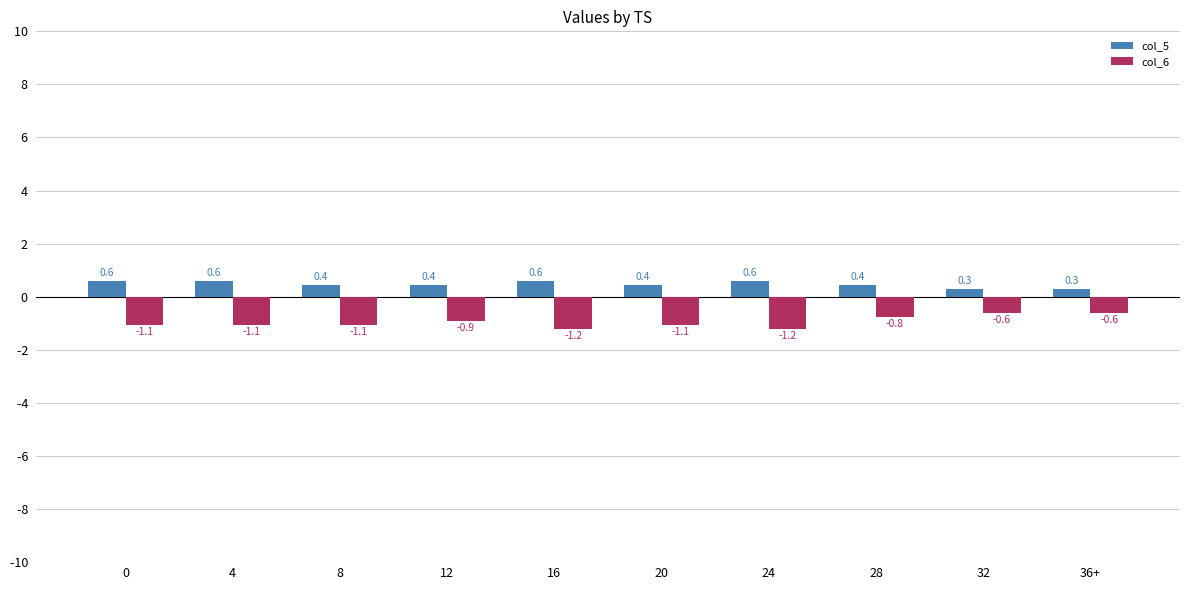

How many groups of bars are there?

10